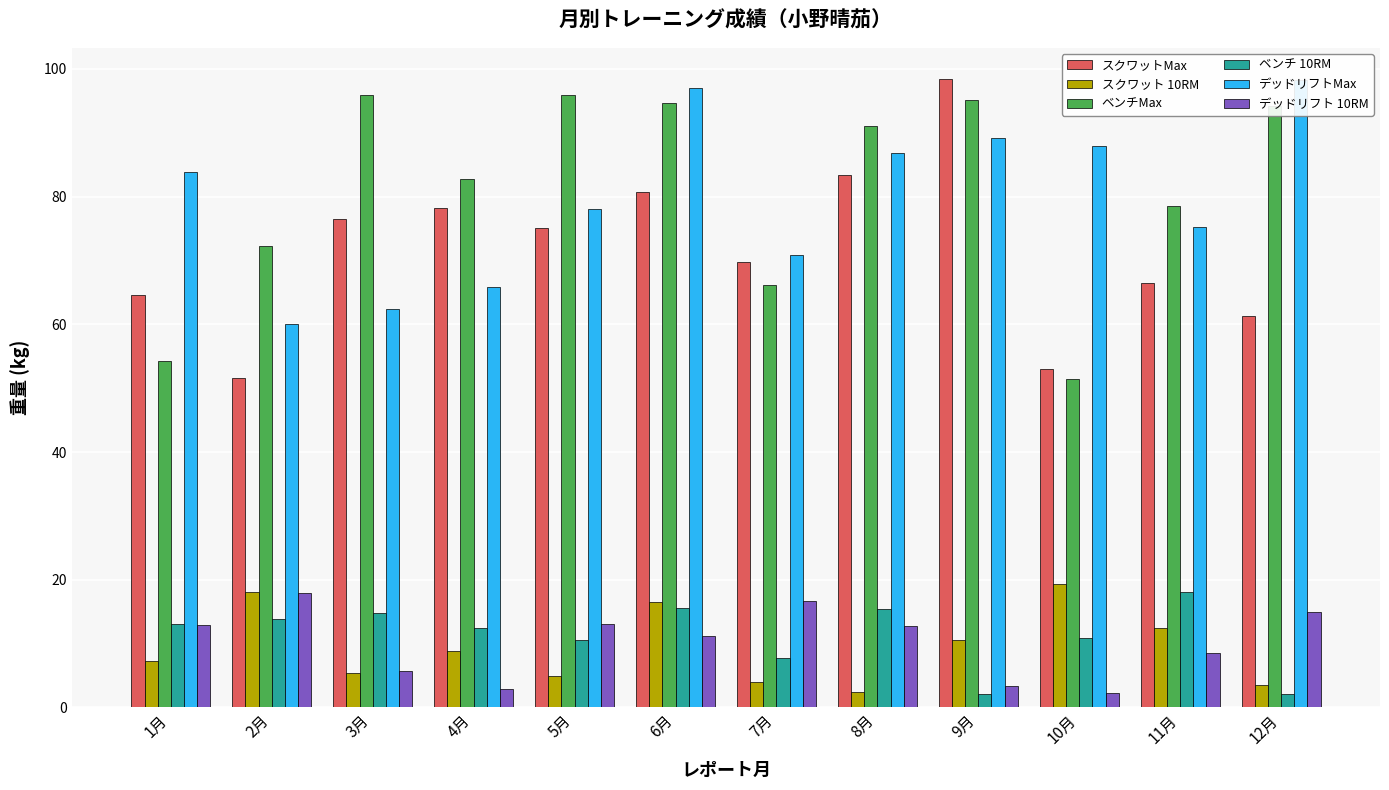

How many bars are there in each group?

6